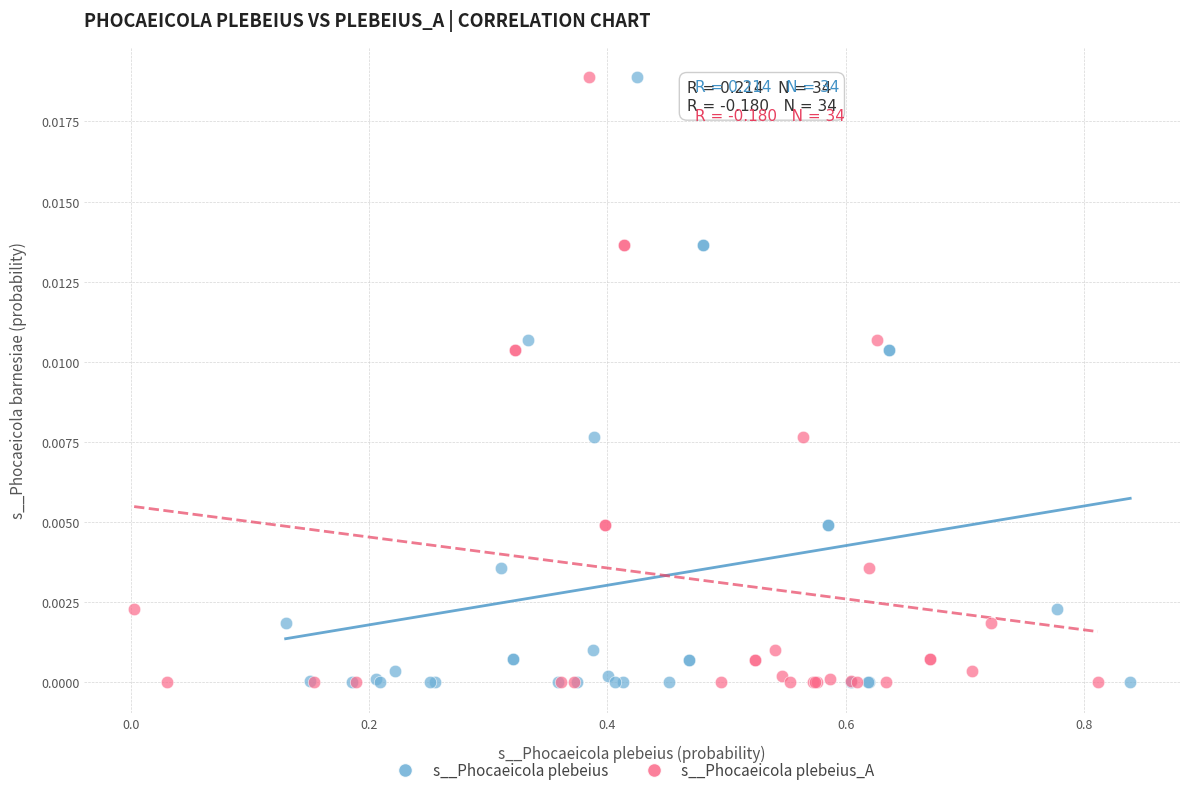

What are all the series names shown in the legend?

s__Phocaeicola plebeius, s__Phocaeicola plebeius_A